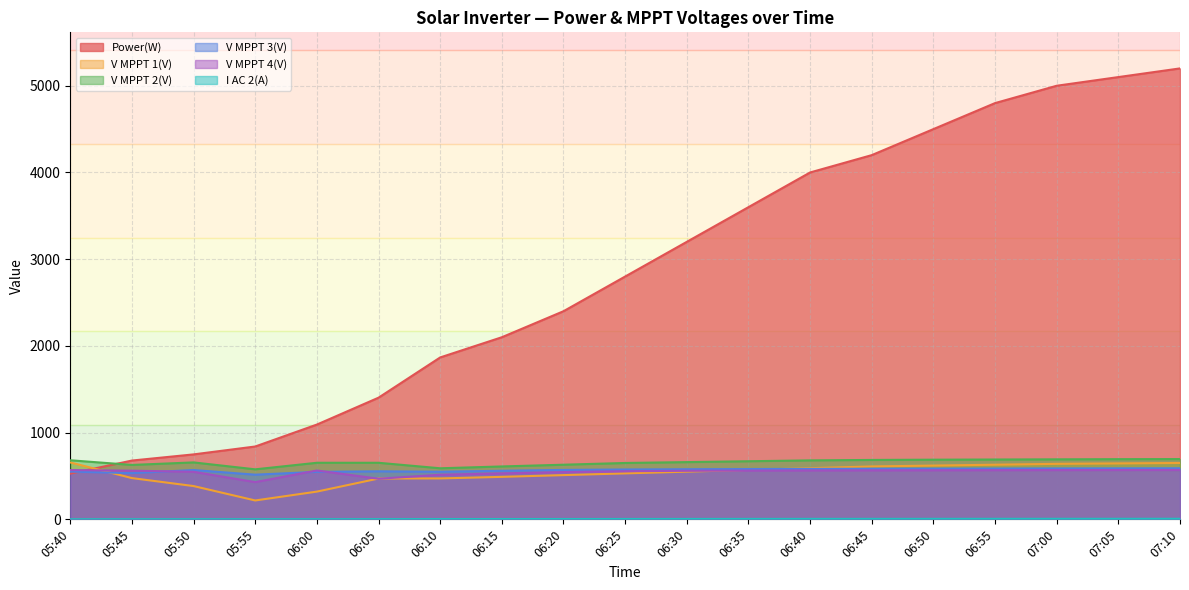

In V MPPT 3(V), how many points are lower than both neighbors (excluding endpoints)?

3